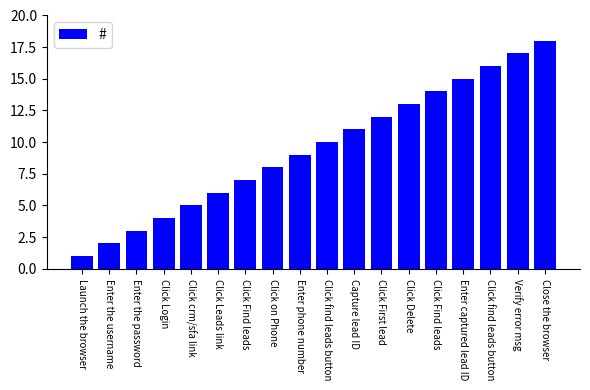

How many categories are shown in the chart?

18